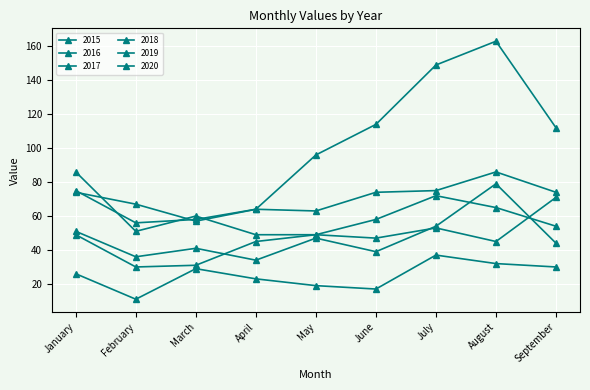

True or false: 2015 and 2017 cross at least once.

False